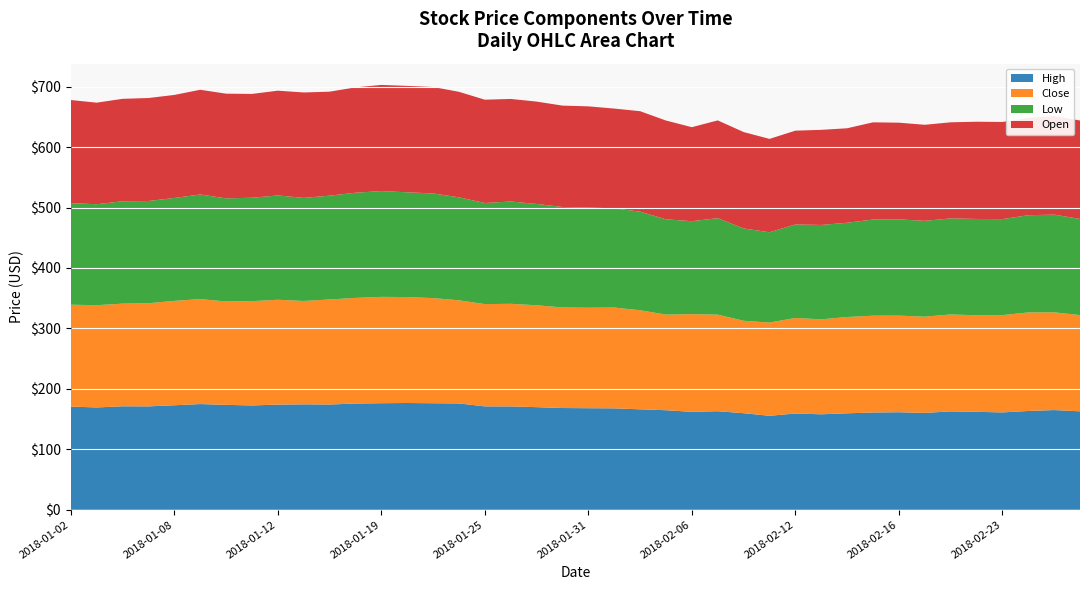

Reading right to left, transcribe all the data shown in this chart.

High: 2018-02-28=162.8	2018-02-27=164.9	2018-02-26=163.4	2018-02-23=161.0	2018-02-22=162.0	2018-02-21=162.7	2018-02-20=160.2	2018-02-16=161.3	2018-02-15=160.9	2018-02-14=159.6	2018-02-13=157.9	2018-02-12=159.2	2018-02-09=155.4	2018-02-08=159.8	2018-02-07=163.0	2018-02-06=162.0	2018-02-05=164.7	2018-02-02=166.2	2018-02-01=167.8	2018-01-31=168.0	2018-01-30=168.3	2018-01-29=169.8	2018-01-26=171.0	2018-01-25=171.0	2018-01-24=175.9	2018-01-23=176.2	2018-01-22=176.6	2018-01-19=176.3	2018-01-18=175.7	2018-01-17=174.1	2018-01-16=174.4	2018-01-12=173.9	2018-01-11=172.6	2018-01-10=173.5	2018-01-09=174.9	2018-01-08=172.9	2018-01-05=171.0	2018-01-04=171.2	2018-01-03=169.3	2018-01-02=170.7
Close: 2018-02-28=159.2	2018-02-27=161.7	2018-02-26=163.0	2018-02-23=160.9	2018-02-22=159.8	2018-02-21=160.3	2018-02-20=159.2	2018-02-16=159.8	2018-02-15=160.1	2018-02-14=159.3	2018-02-13=157.1	2018-02-12=158.0	2018-02-09=154.2	2018-02-08=152.9	2018-02-07=159.7	2018-02-06=161.6	2018-02-05=158.2	2018-02-02=163.8	2018-02-01=166.8	2018-01-31=166.2	2018-01-30=166.4	2018-01-29=168.5	2018-01-26=169.7	2018-01-25=169.2	2018-01-24=170.6	2018-01-23=173.9	2018-01-22=175.2	2018-01-19=175.9	2018-01-18=174.8	2018-01-17=173.8	2018-01-16=171.0	2018-01-12=173.4	2018-01-11=172.5	2018-01-10=171.0	2018-01-09=173.6	2018-01-08=172.7	2018-01-05=170.6	2018-01-04=169.8	2018-01-03=169.1	2018-01-02=168.5
Low: 2018-02-28=159.1	2018-02-27=161.6	2018-02-26=160.8	2018-02-23=158.8	2018-02-22=159.3	2018-02-21=158.9	2018-02-20=158.5	2018-02-16=159.2	2018-02-15=159.1	2018-02-14=155.9	2018-02-13=156.1	2018-02-12=154.7	2018-02-09=149.4	2018-02-08=152.7	2018-02-07=159.7	2018-02-06=153.8	2018-02-05=157.6	2018-02-02=163.2	2018-02-01=164.1	2018-01-31=165.7	2018-01-30=166.2	2018-01-29=167.7	2018-01-26=169.3	2018-01-25=167.3	2018-01-24=170.4	2018-01-23=173.1	2018-01-22=173.3	2018-01-19=175.0	2018-01-18=174.0	2018-01-17=171.7	2018-01-16=170.5	2018-01-12=172.6	2018-01-11=171.0	2018-01-10=170.6	2018-01-09=173.1	2018-01-08=170.2	2018-01-05=169.2	2018-01-04=169.4	2018-01-03=167.0	2018-01-02=168.1
Open: 2018-02-28=162.8	2018-02-27=162.9	2018-02-26=160.8	2018-02-23=160.7	2018-02-22=160.8	2018-02-21=158.9	2018-02-20=158.9	2018-02-16=159.9	2018-02-15=160.8	2018-02-14=156.3	2018-02-13=157.3	2018-02-12=155.1	2018-02-09=154.4	2018-02-08=159.5	2018-02-07=161.7	2018-02-06=155.5	2018-02-05=163.4	2018-02-02=166.2	2018-02-01=165.0	2018-01-31=167.4	2018-01-30=167.7	2018-01-29=169.3	2018-01-26=169.6	2018-01-25=170.9	2018-01-24=174.5	2018-01-23=176.1	2018-01-22=176.1	2018-01-19=175.6	2018-01-18=174.3	2018-01-17=172.0	2018-01-16=174.4	2018-01-12=173.3	2018-01-11=171.7	2018-01-10=173.2	2018-01-09=173.2	2018-01-08=170.4	2018-01-05=170.3	2018-01-04=169.4	2018-01-03=168.0	2018-01-02=170.5